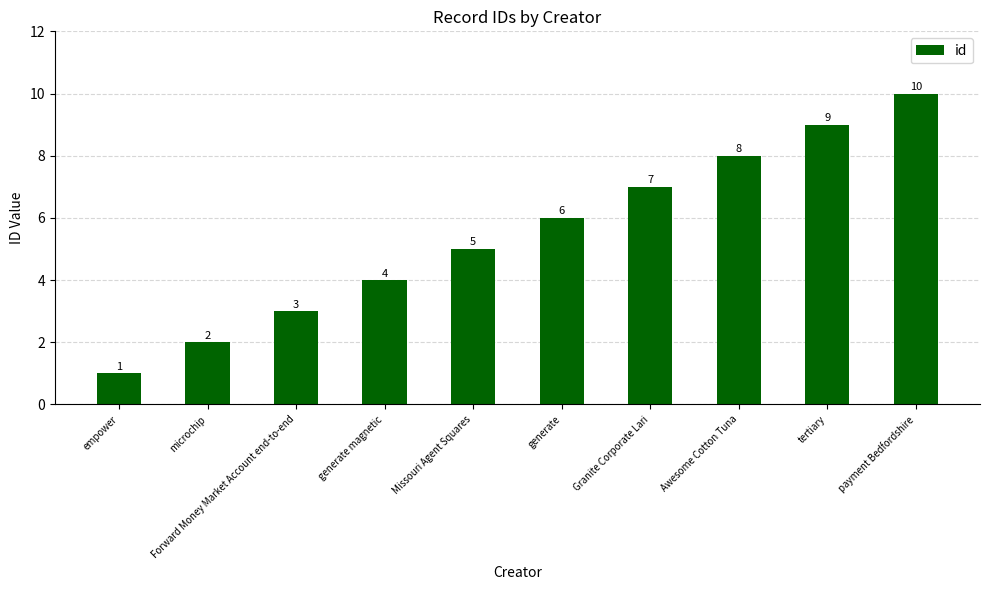

The value at generate is 6. True or false?

True